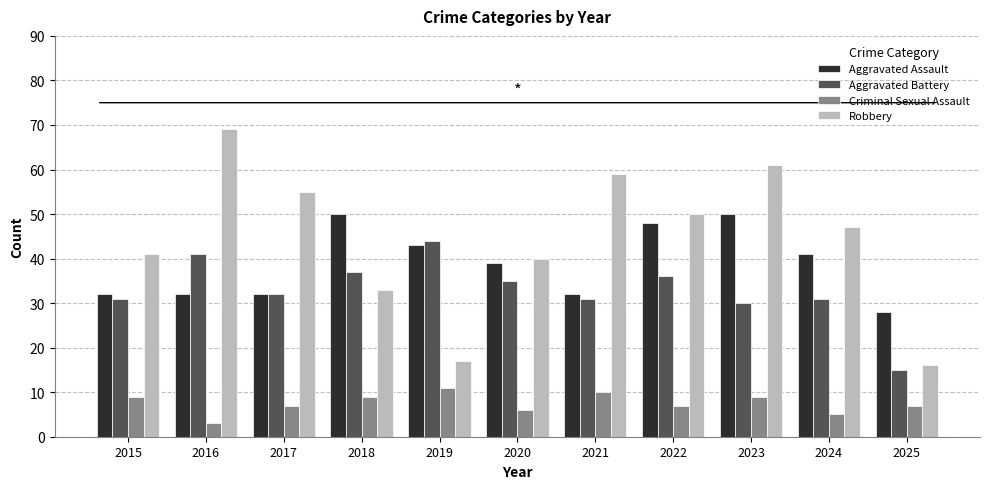

How many categories are shown in the chart?

11